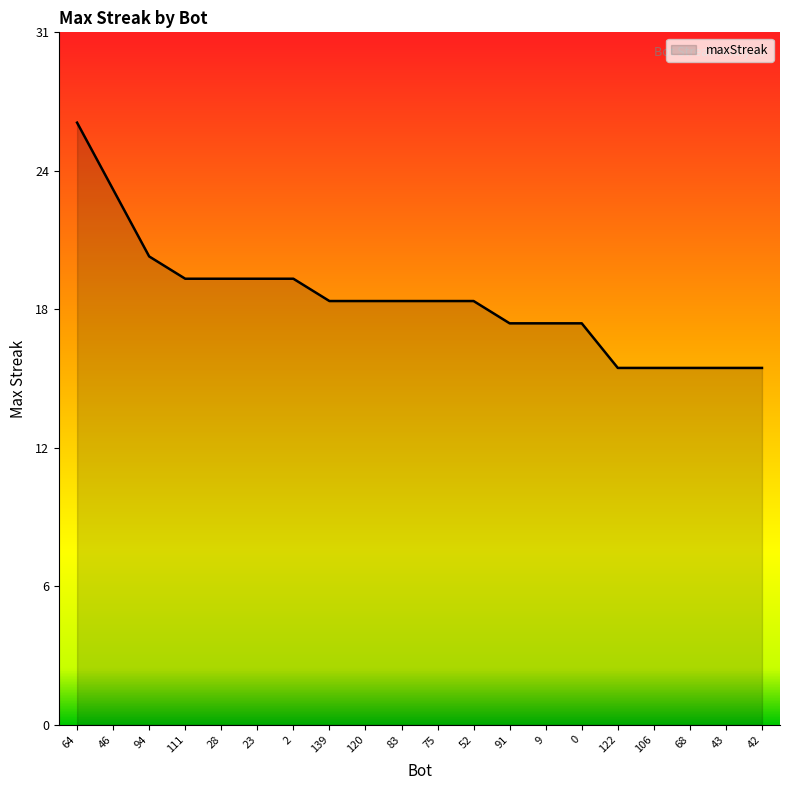

What is the label of the 13th point from the right?

139